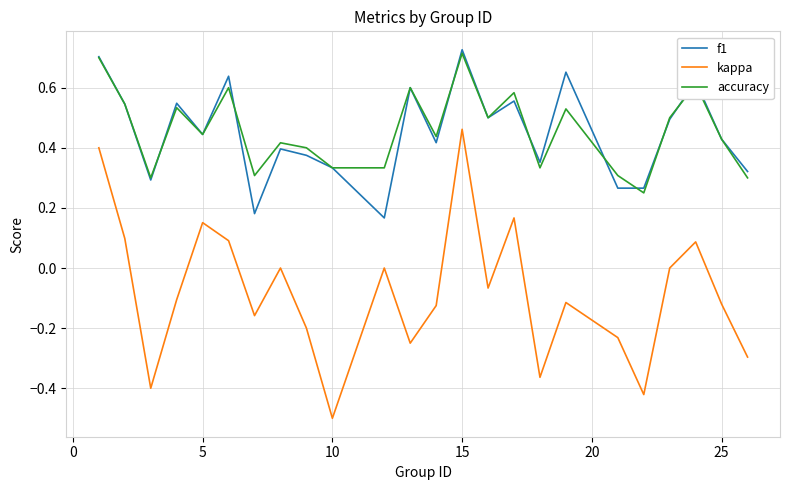

What is the minimum value for kappa?

-0.5